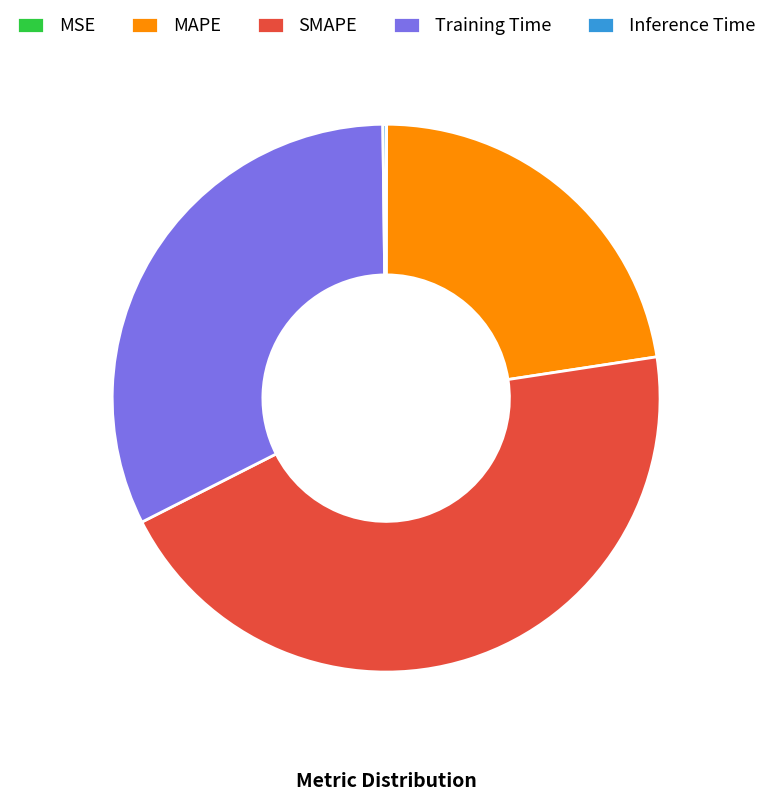

Combined, do MAPE and SMAPE account for over 50%?

Yes